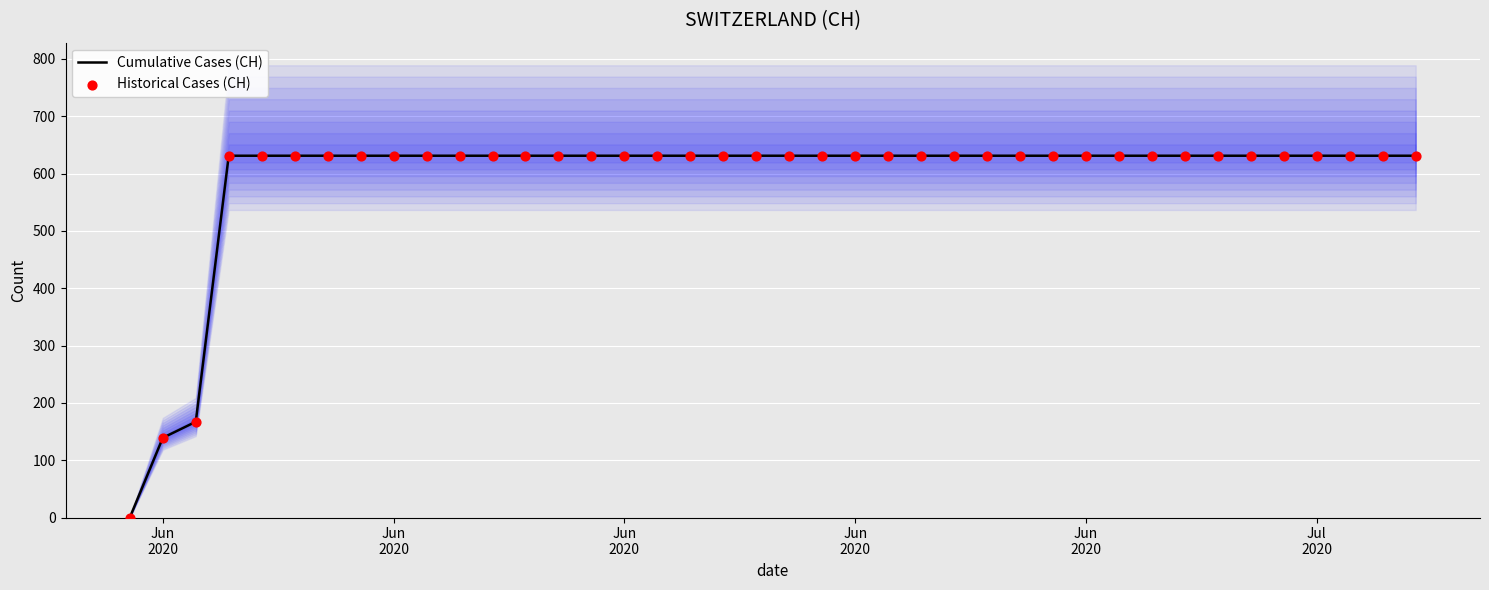

What is the total value across all series at Jun 2020?

278